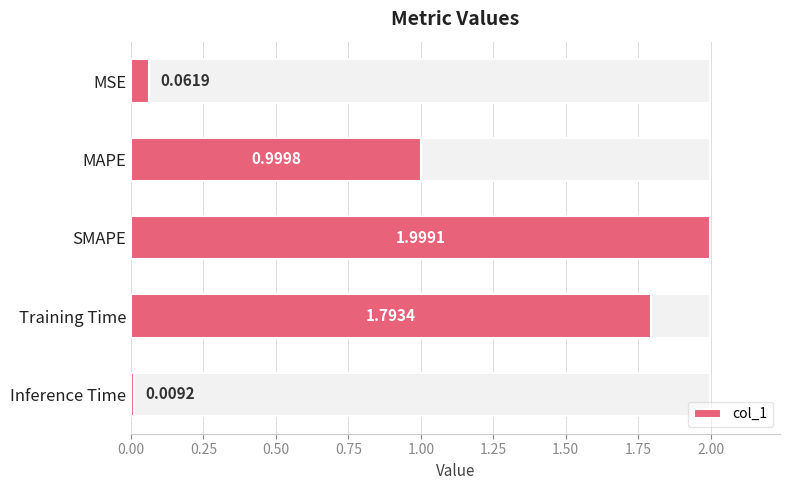

The chart shows a value of 1.0 at SMAPE. True or false?

False